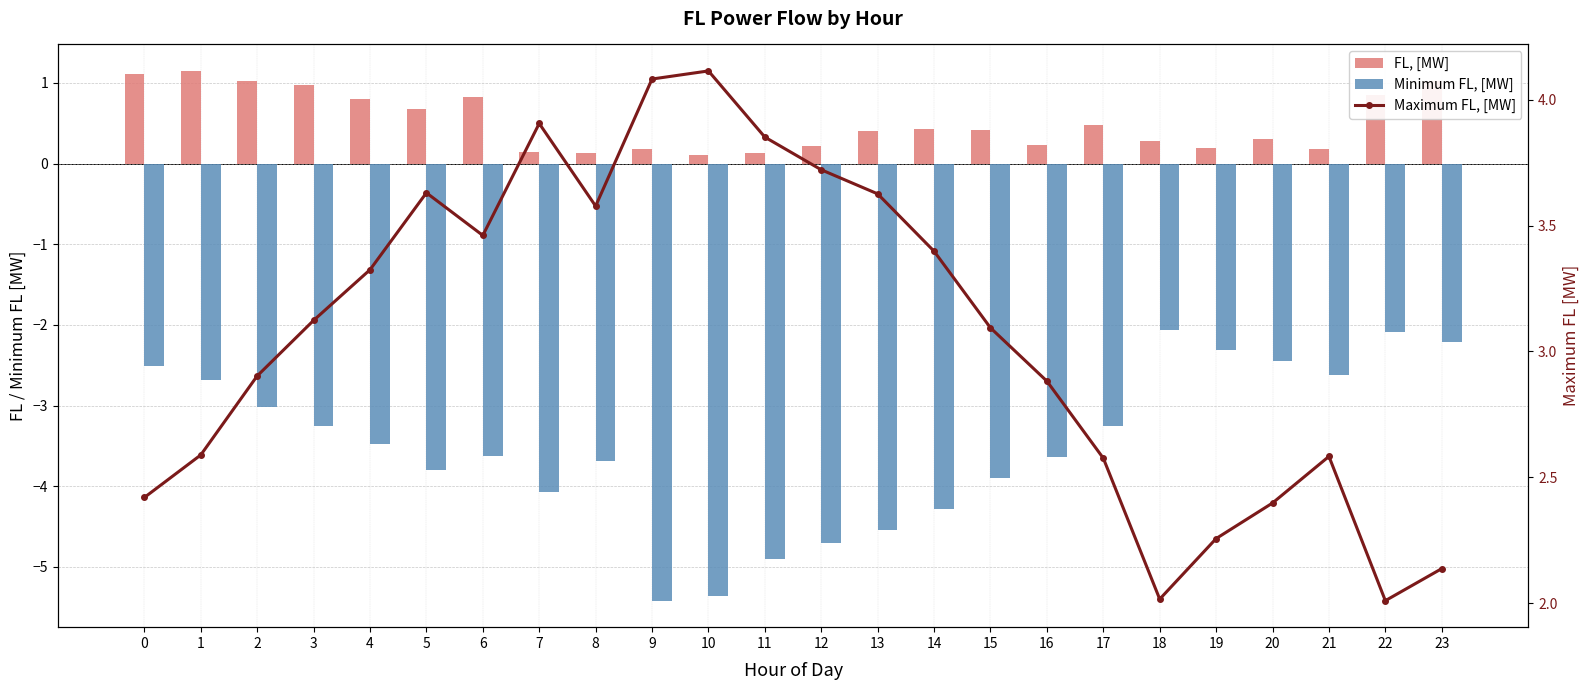

At which label does Maximum FL, [MW] first exceed 3?

3